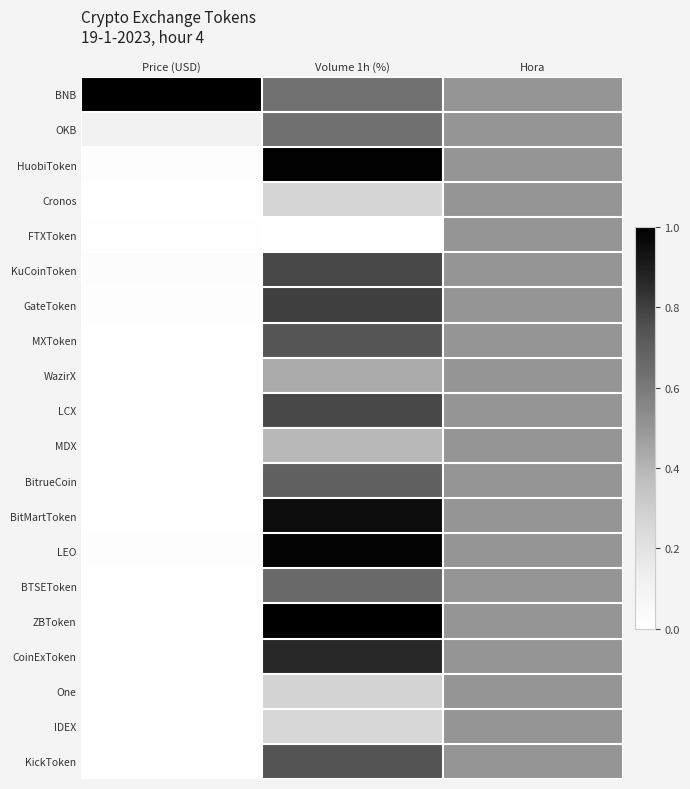

What is the difference between the highest and lowest values at Price (USD)?

1.0